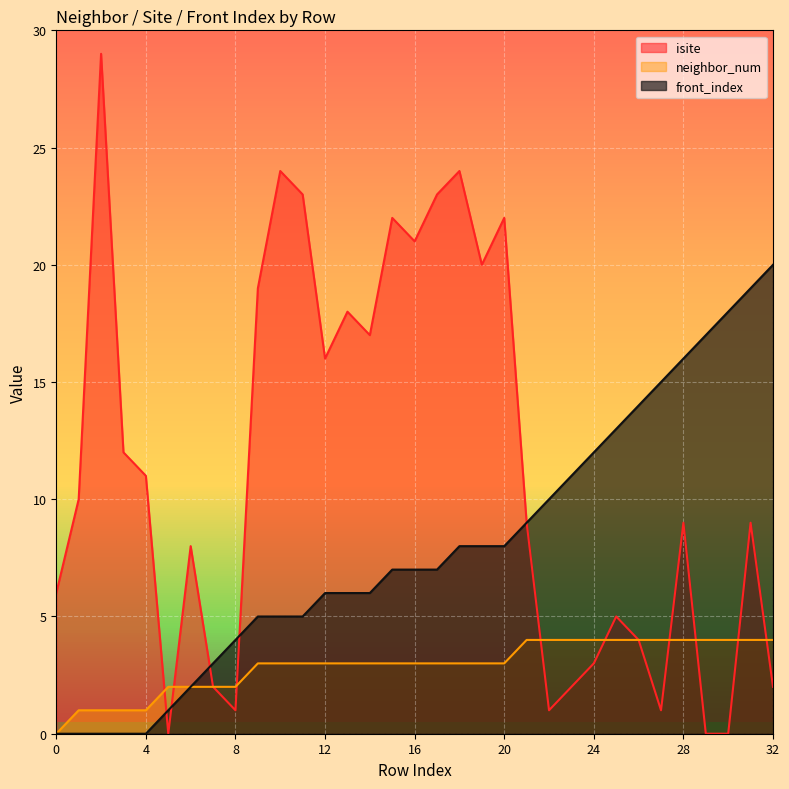

Rank the series at 27 from lowest to highest value.

isite, neighbor_num, front_index